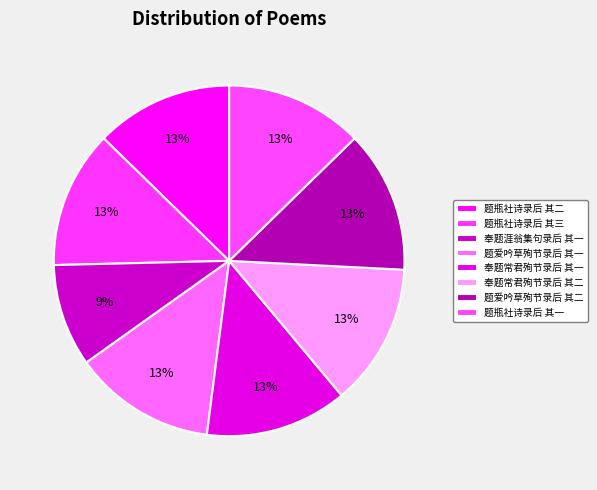

True or false: 题瓶社诗录后 其三 accounts for 27% of the total.

False